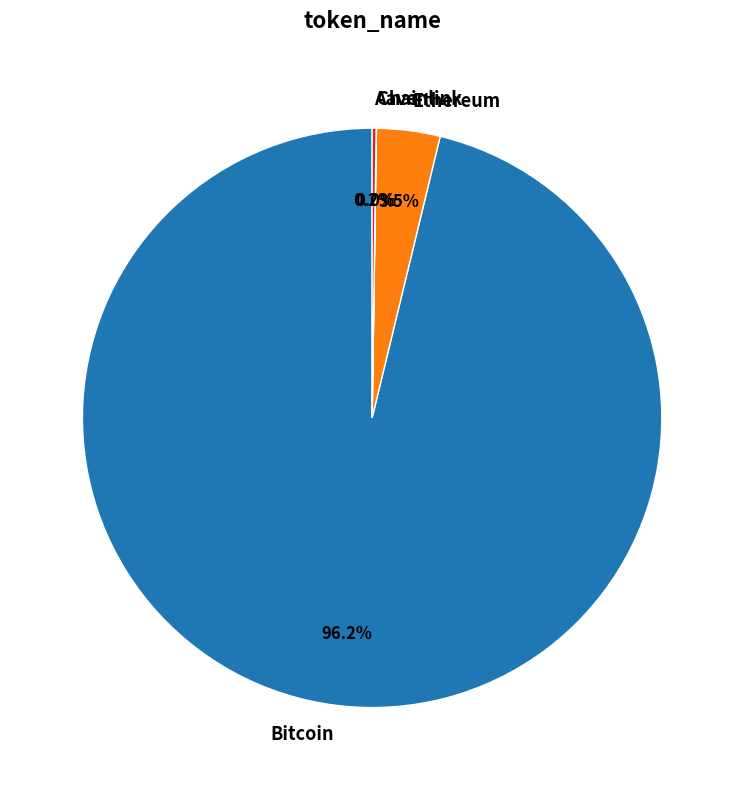

Combined, do Ethereum and Bitcoin account for over 50%?

Yes